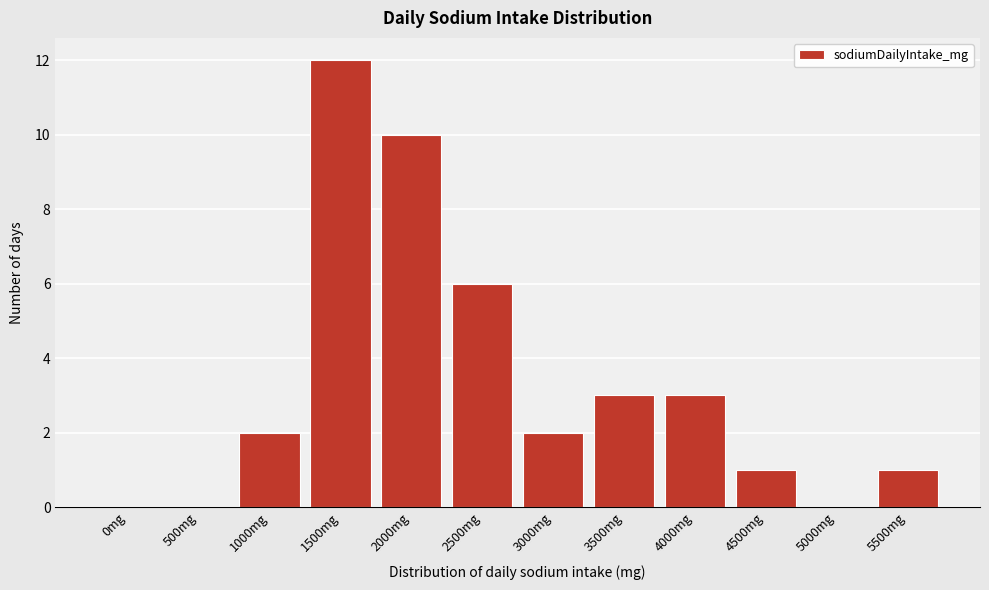

Reading left to right, transcribe all the data shown in this chart.

0mg=0	500mg=0	1000mg=2	1500mg=12	2000mg=10	2500mg=6	3000mg=2	3500mg=3	4000mg=3	4500mg=1	5000mg=0	5500mg=1